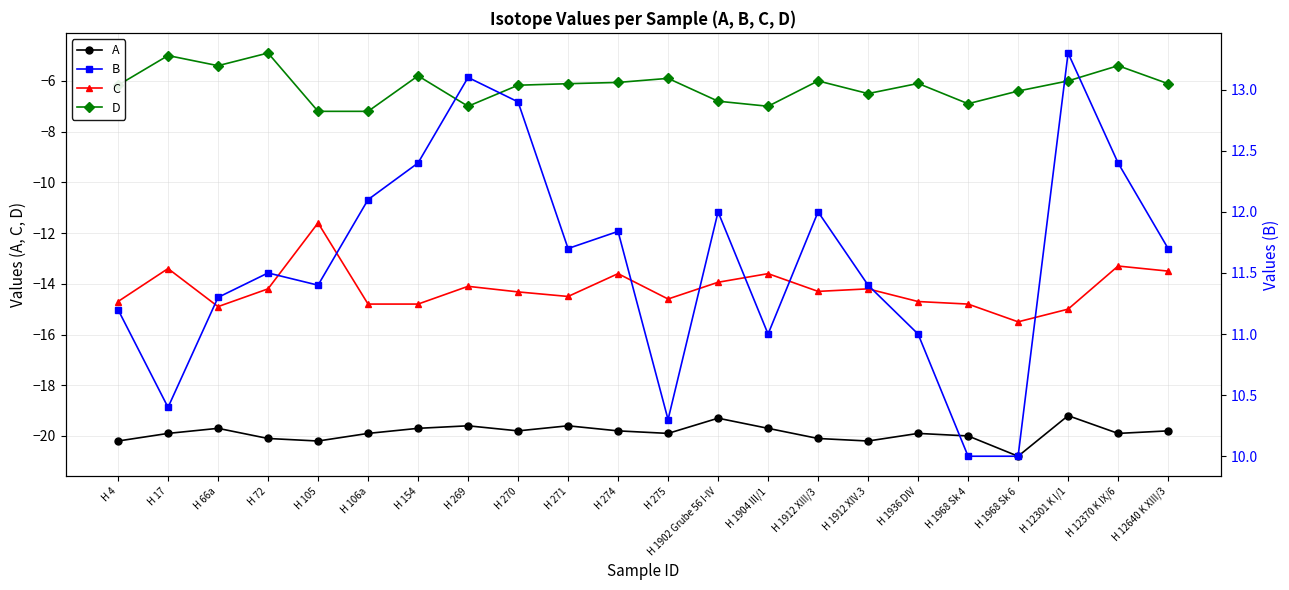

What is the label of the 3rd point from the right?

H 12301 K I/1